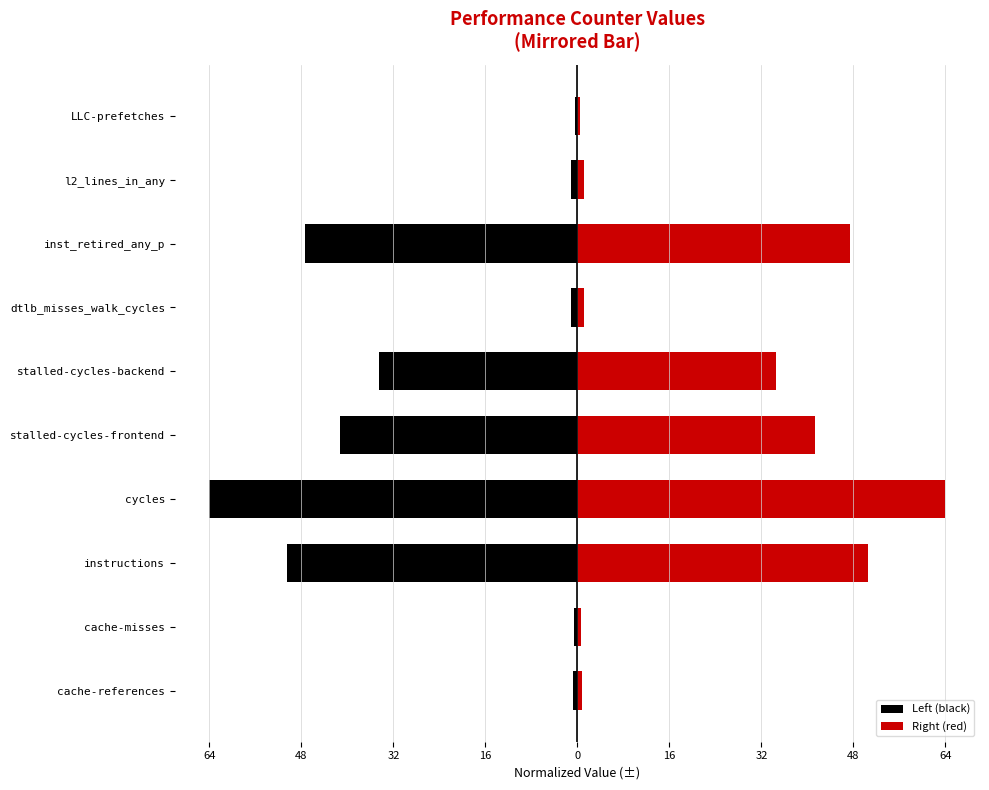

What is the value of the Left (black) bar at the 8th from the left?

-0.6